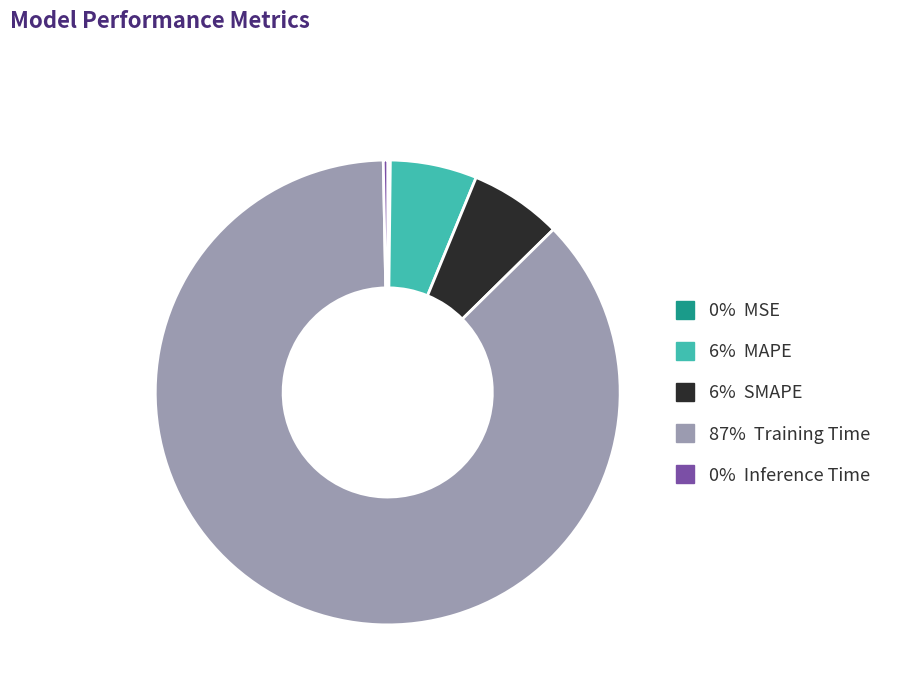

Is there any slice that represents more than half of the pie?

Yes